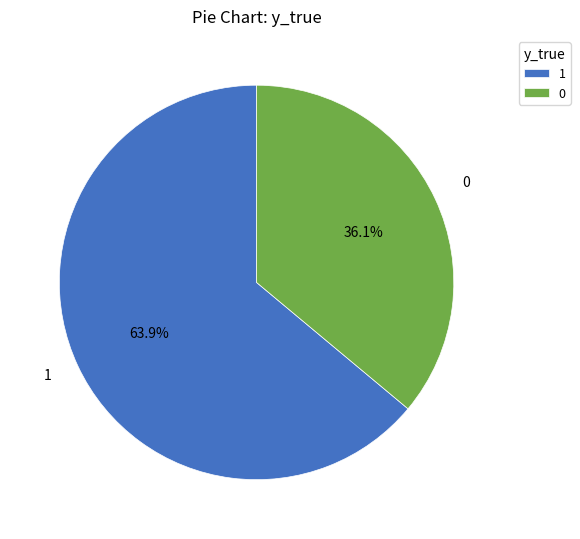

To the nearest percent, what is the combined percentage of 0 and 1?

100%